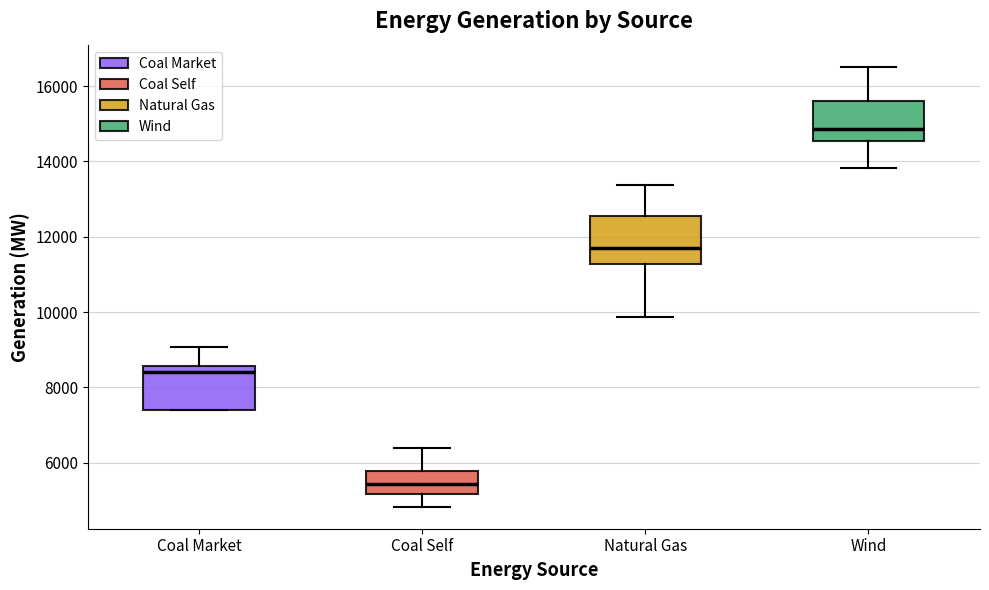

Which box's median line is the lowest?

Coal Self